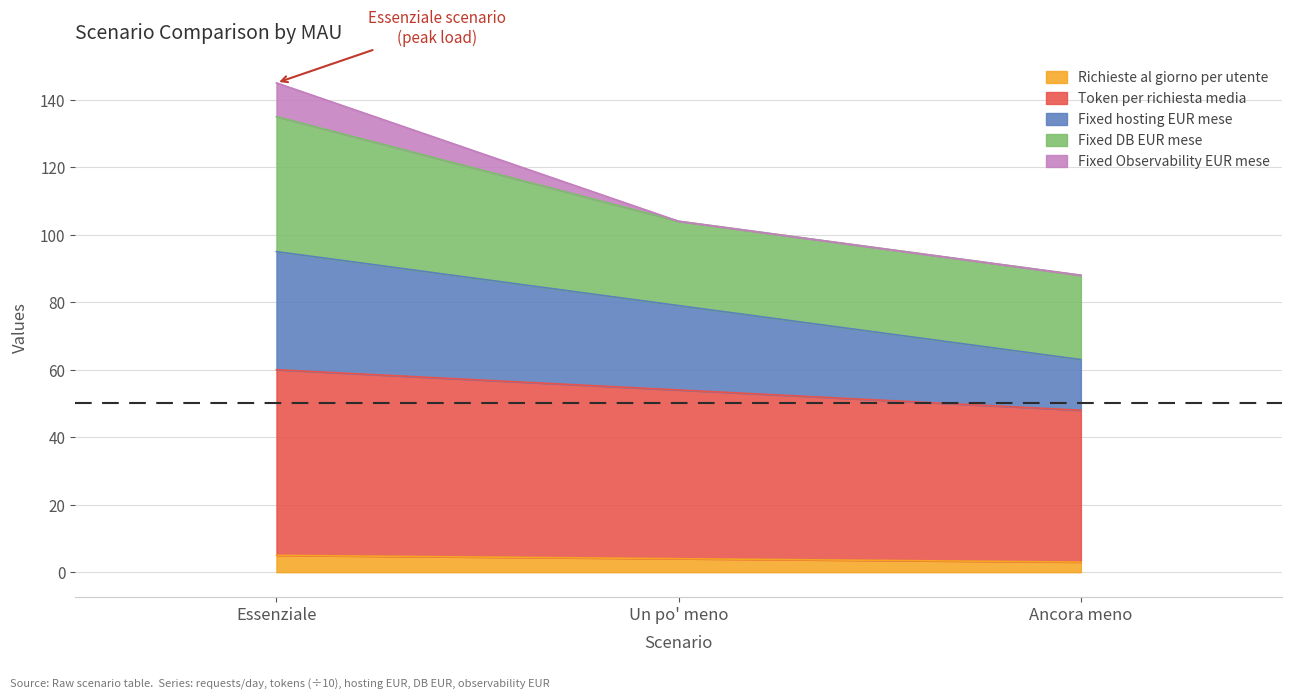

Read the Richieste al giorno per utente value at Essenziale.

5